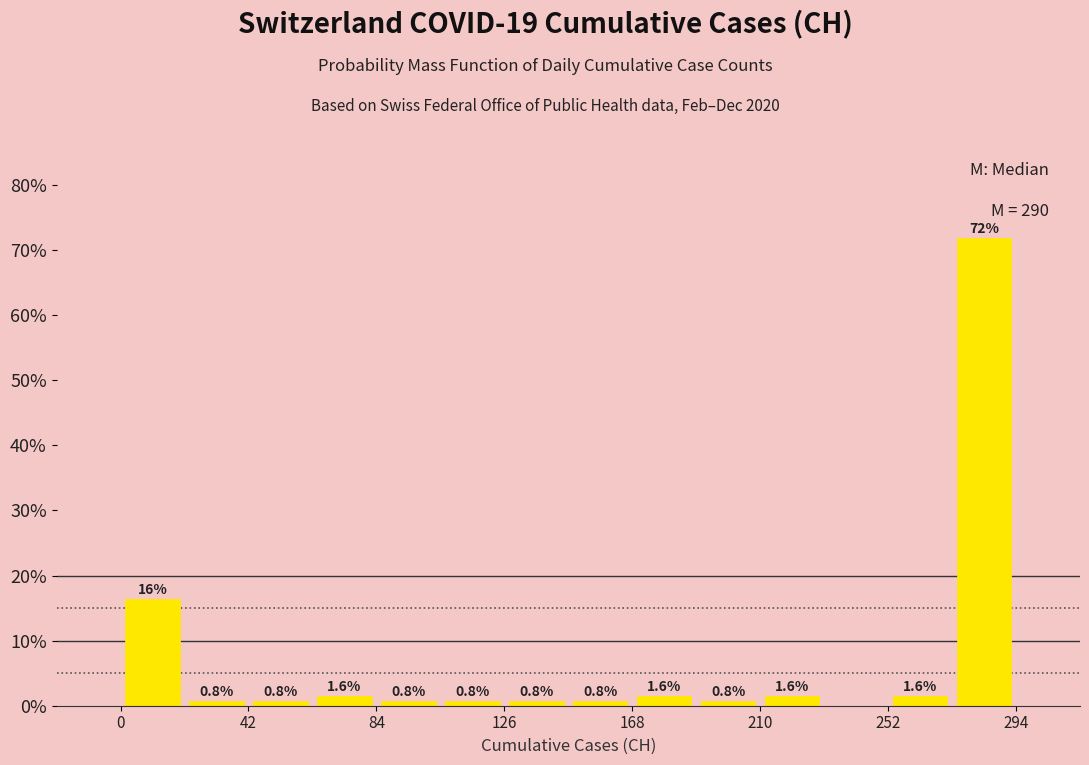

Over which range of the x-axis is the bar tallest?

273 to 294